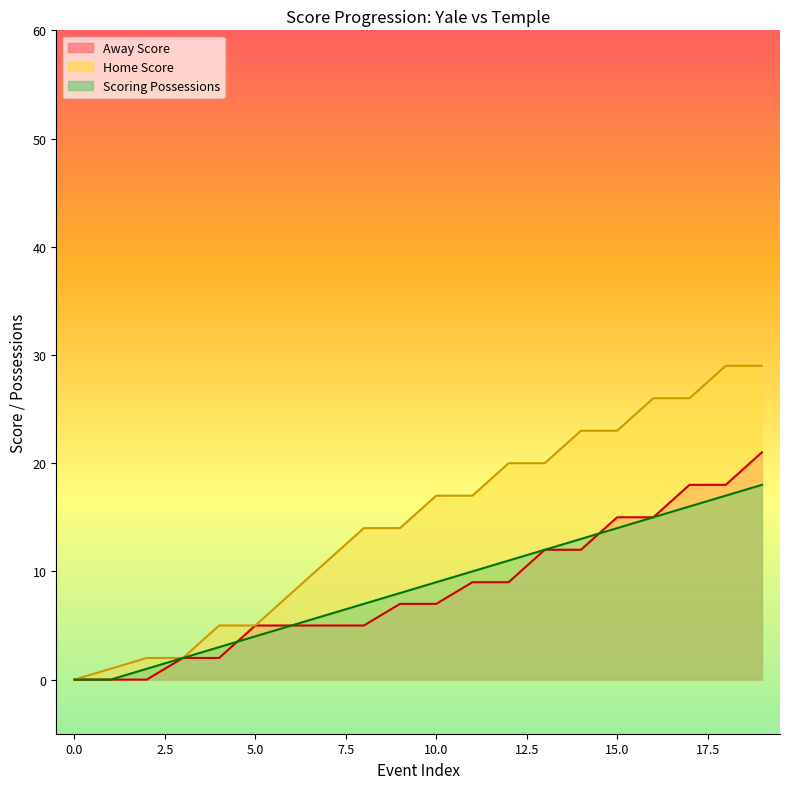

What is the sum of the Scoring Possessions values at 7 and 3?

7